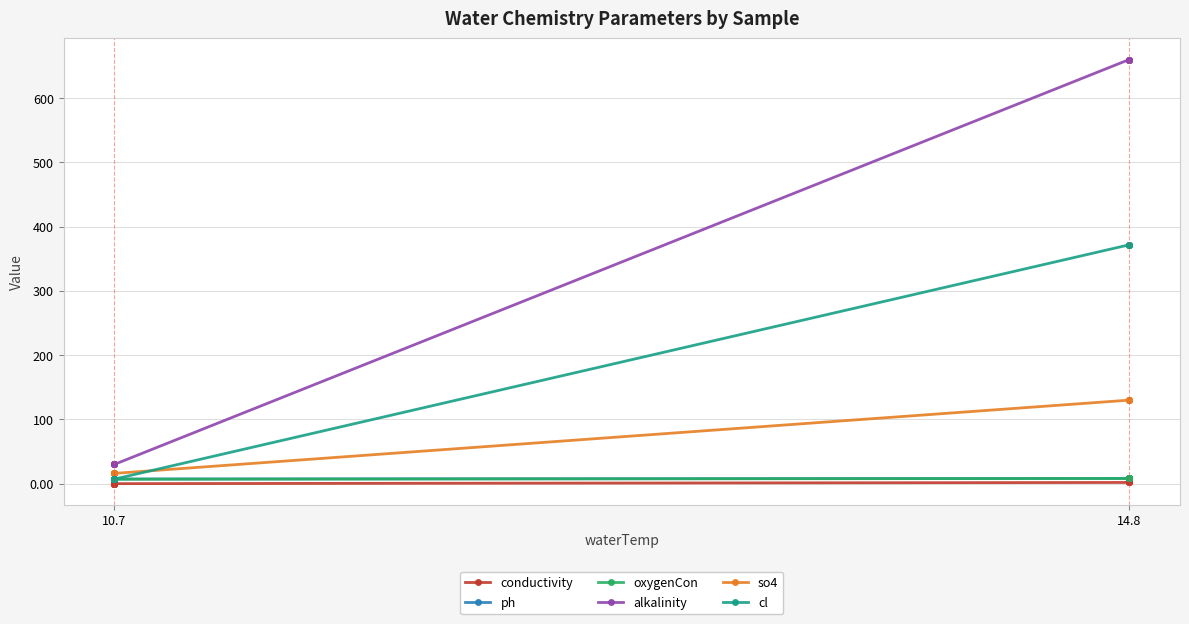

Is the value of oxygenCon at 14.8 greater than the value of alkalinity at 10.7?

No